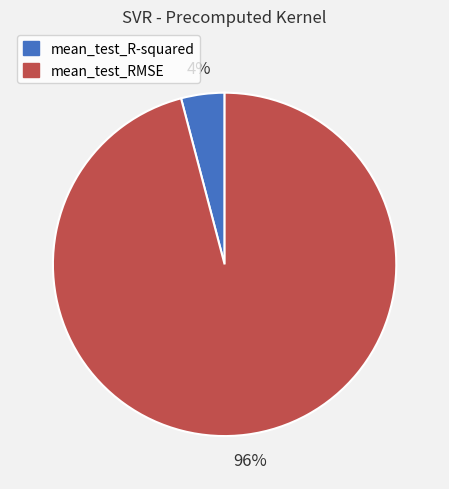

To the nearest percent, what is the difference between the mean_test_R-squared and mean_test_RMSE slice percentages?

92%